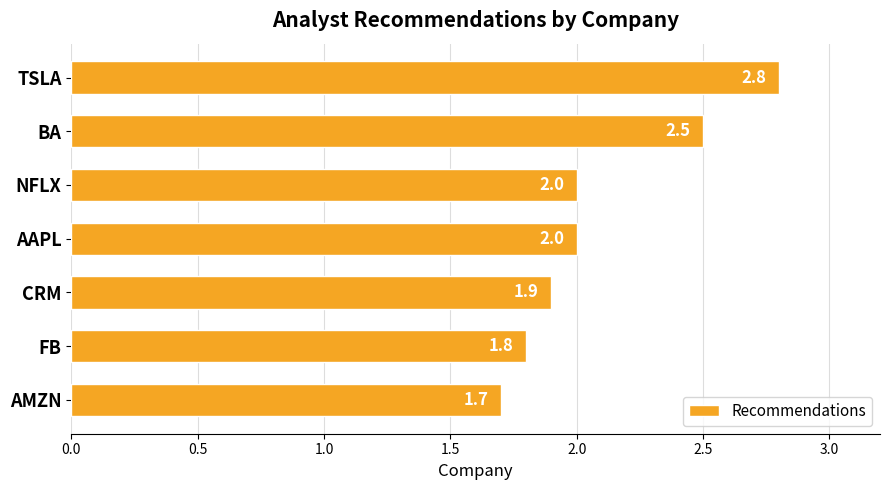

What is the maximum value shown in the chart?

2.8